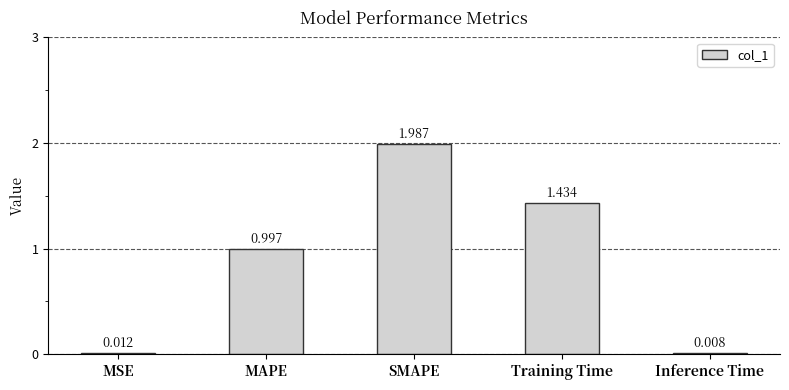

Does the chart contain stacked bars?

No